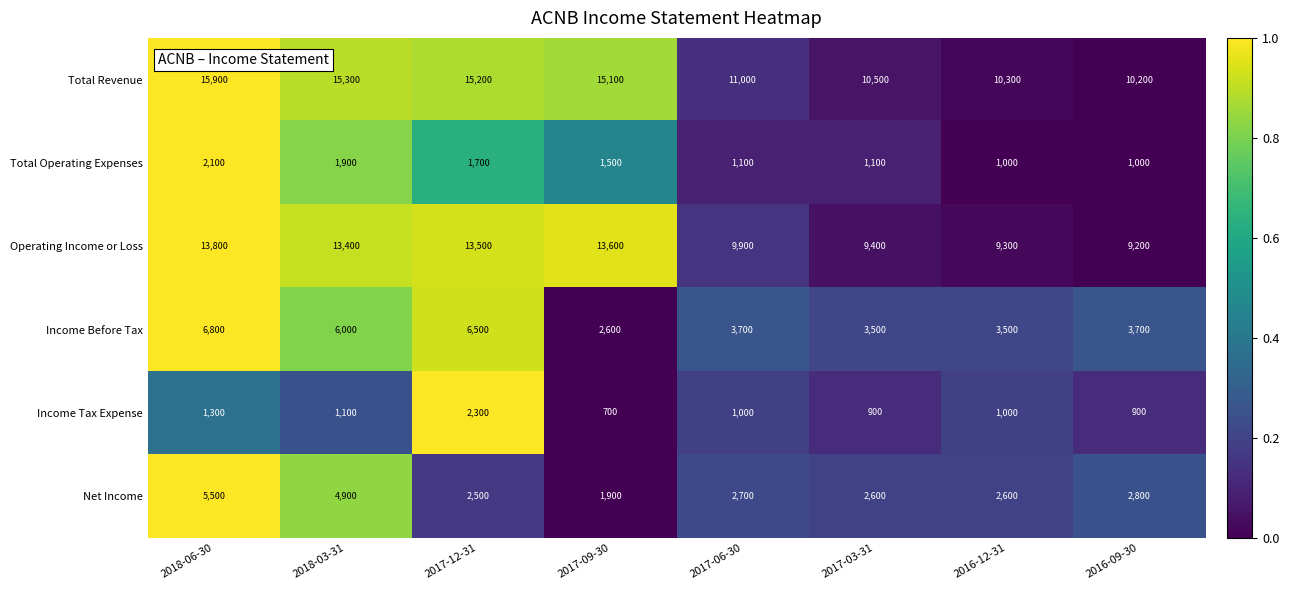

Which series has the largest range (max minus min)?

Total Revenue